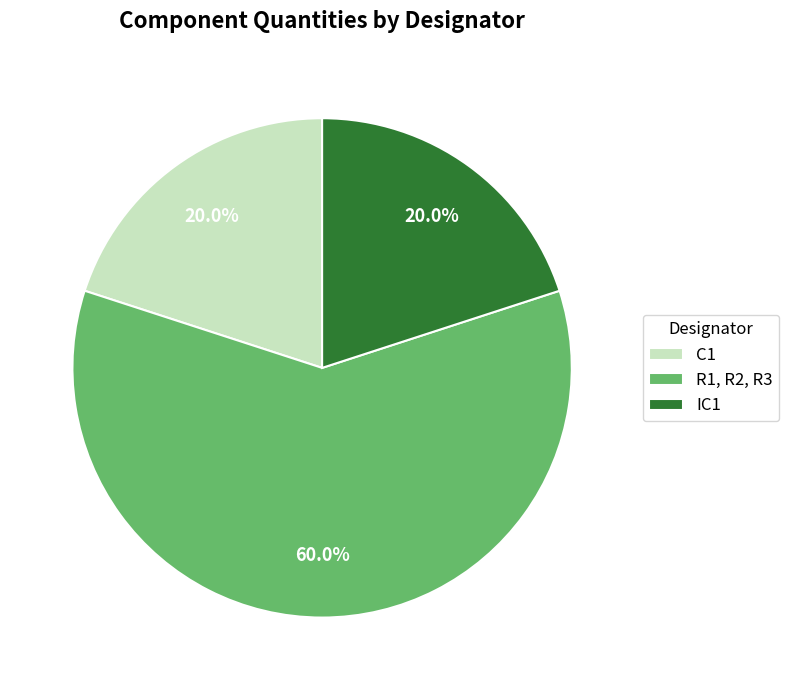

Does R1, R2, R3 represent more than half of the total?

Yes